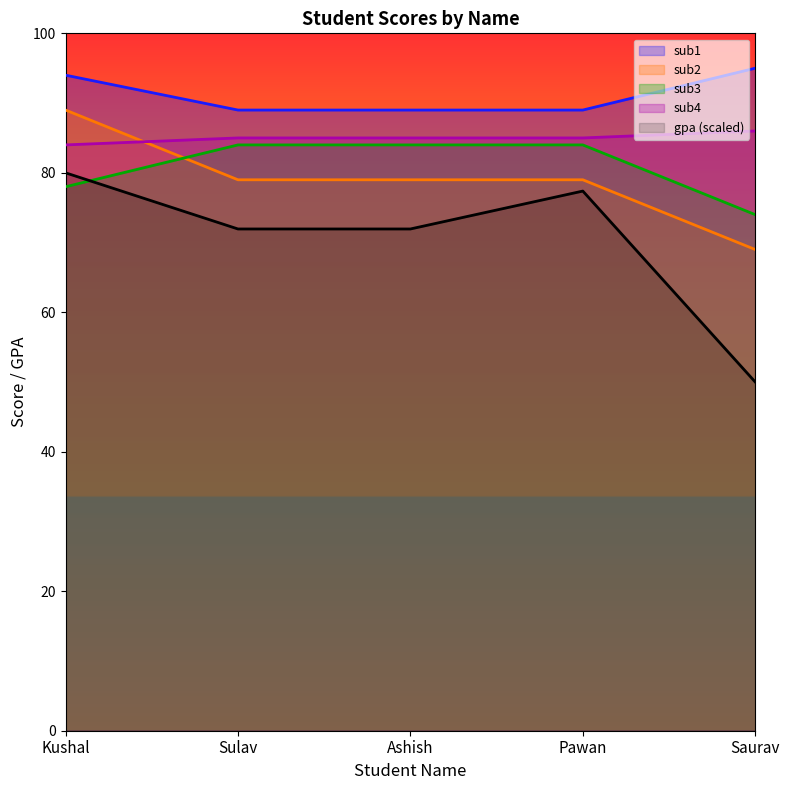

What is the sum of all sub1 values?

456.0